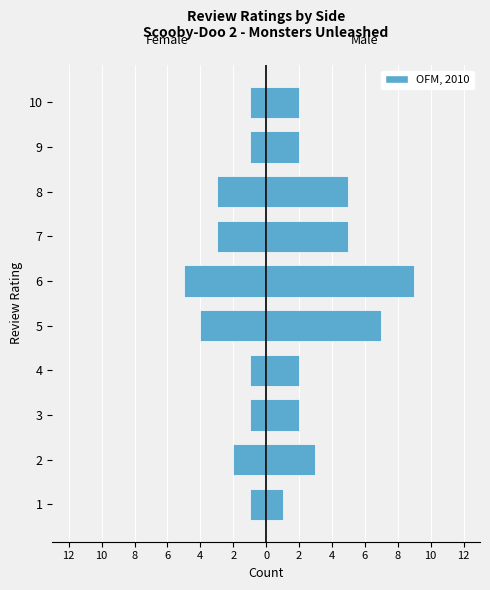

Rank the series by their average value, from lowest to highest.

Female, Male